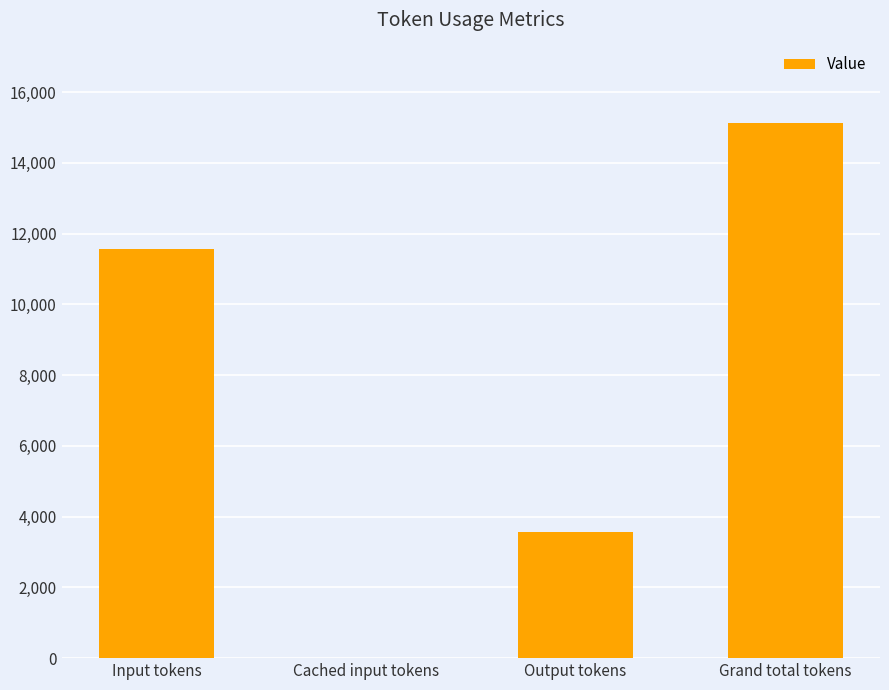

What is the sum of all values?

30262